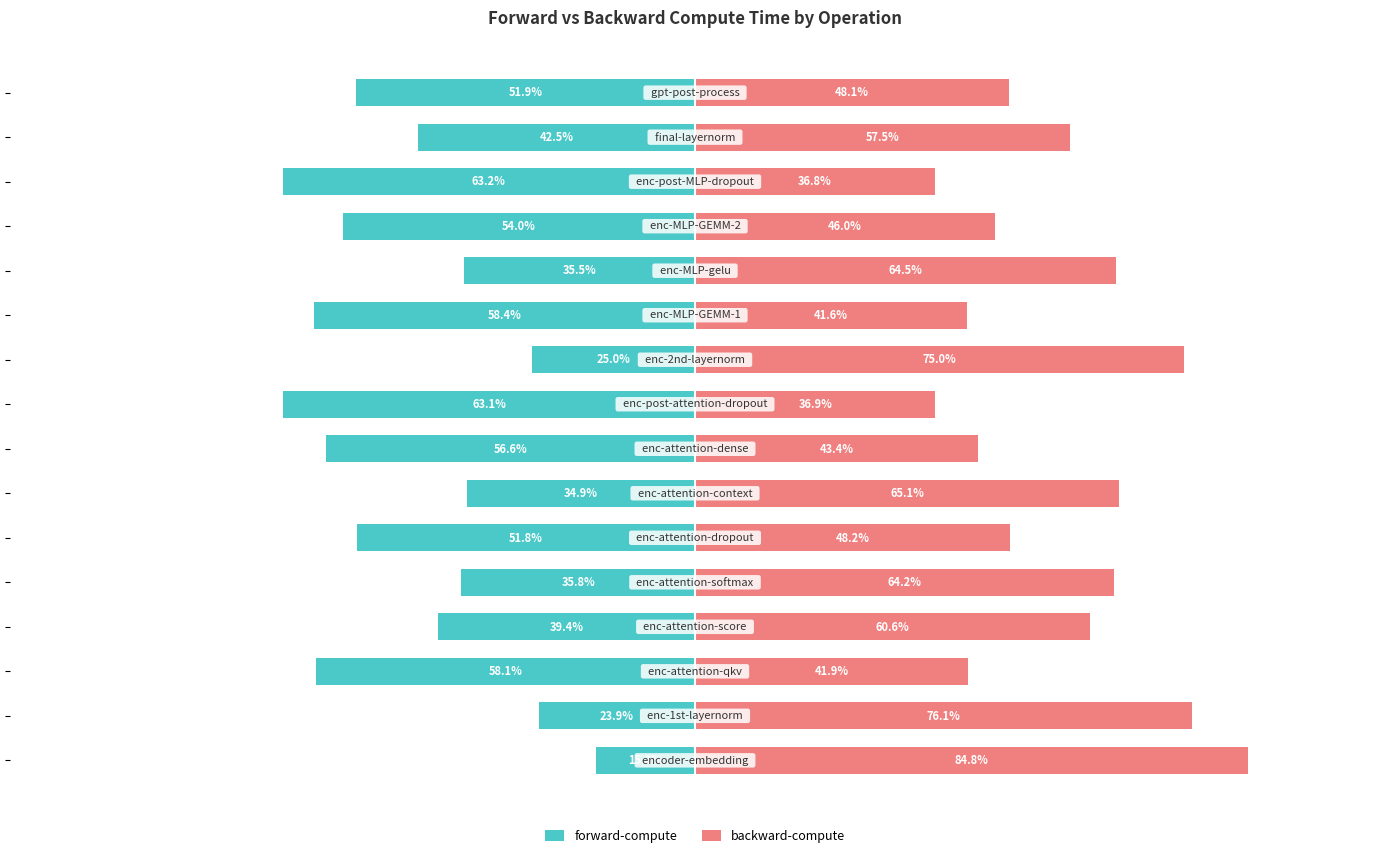

What is the maximum value shown in the chart?

84.8